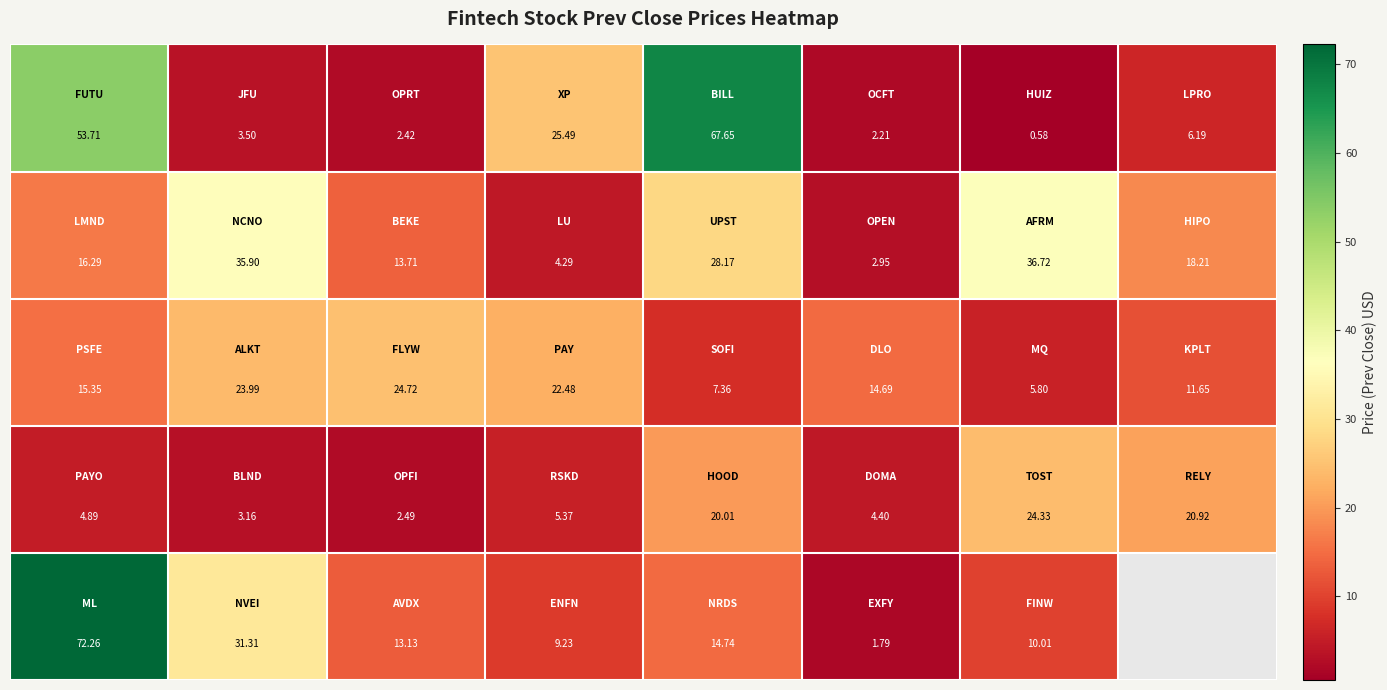

Between 2 and 6, which is larger?

2